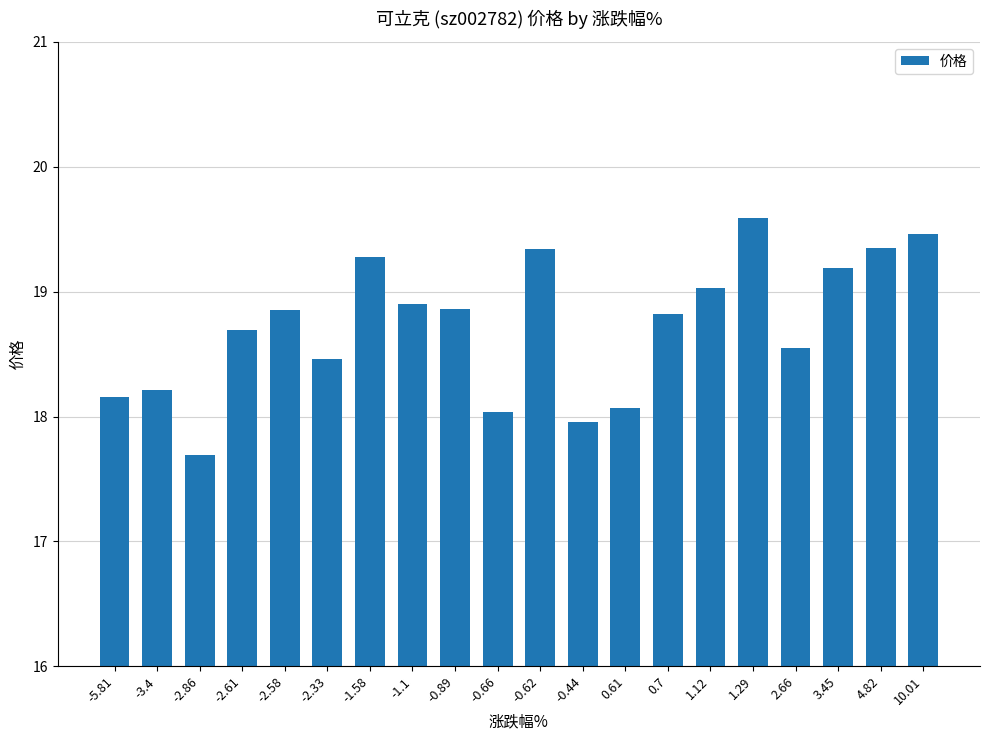

What is the value of the 5th bar from the left?

18.9